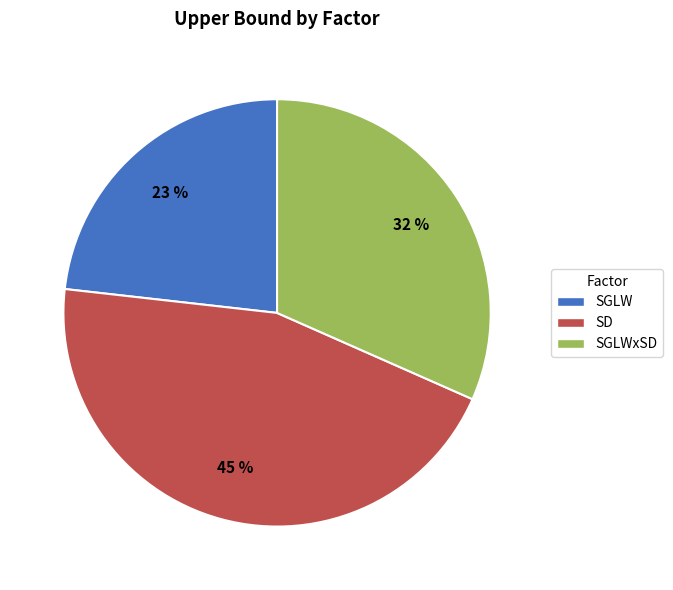

To the nearest percent, what portion does SD represent?

45%